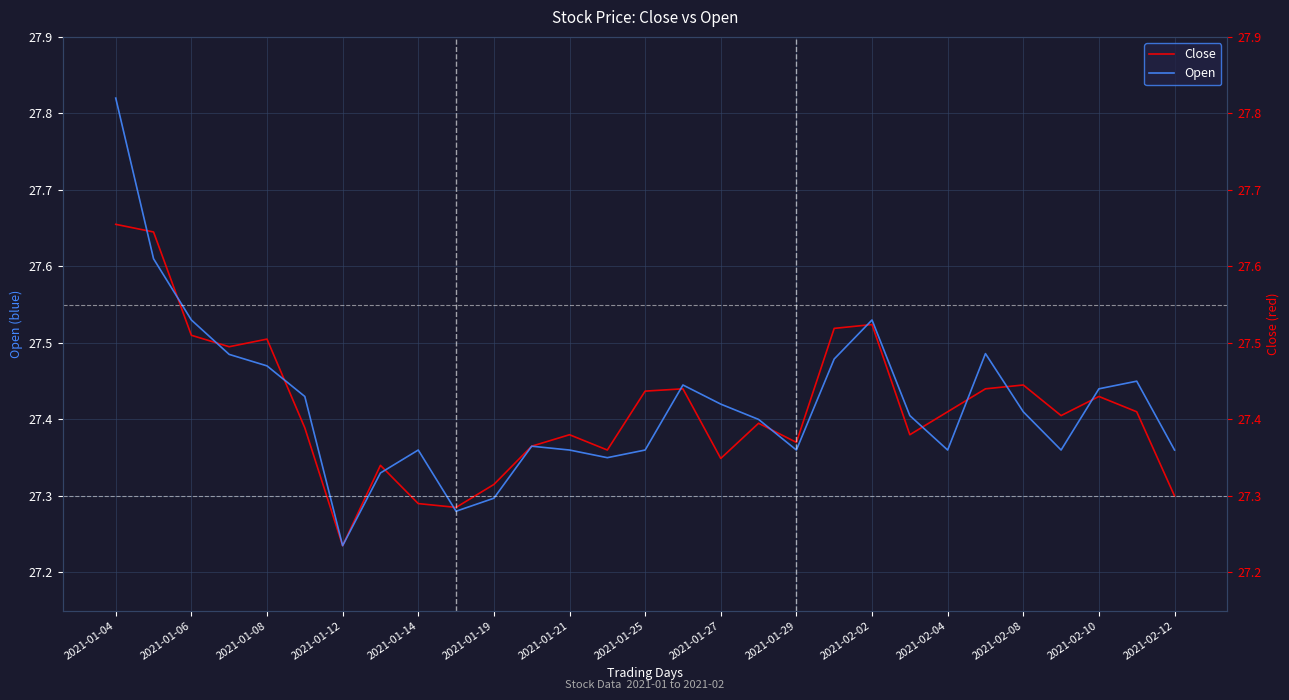

How many times do Close and Open cross each other?

13